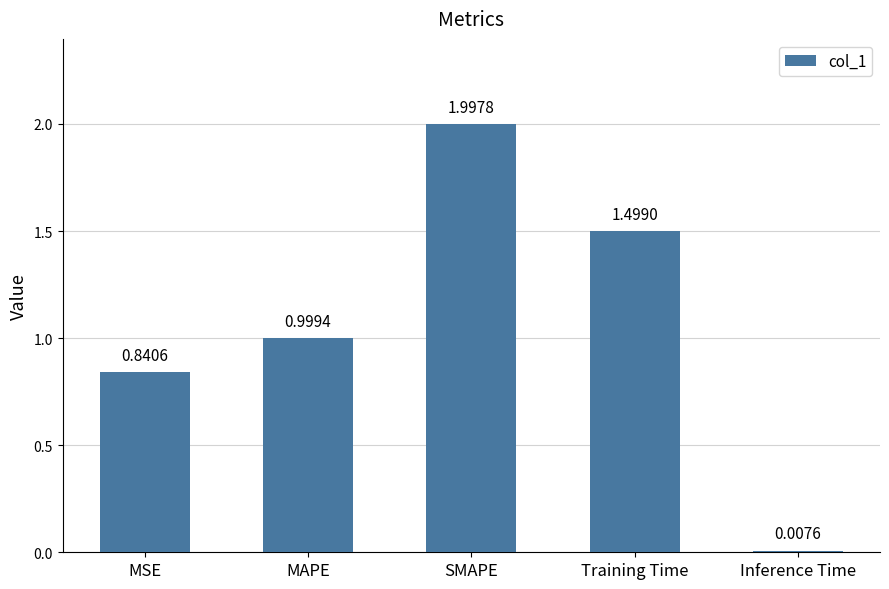

What is the greatest value displayed?

2.0